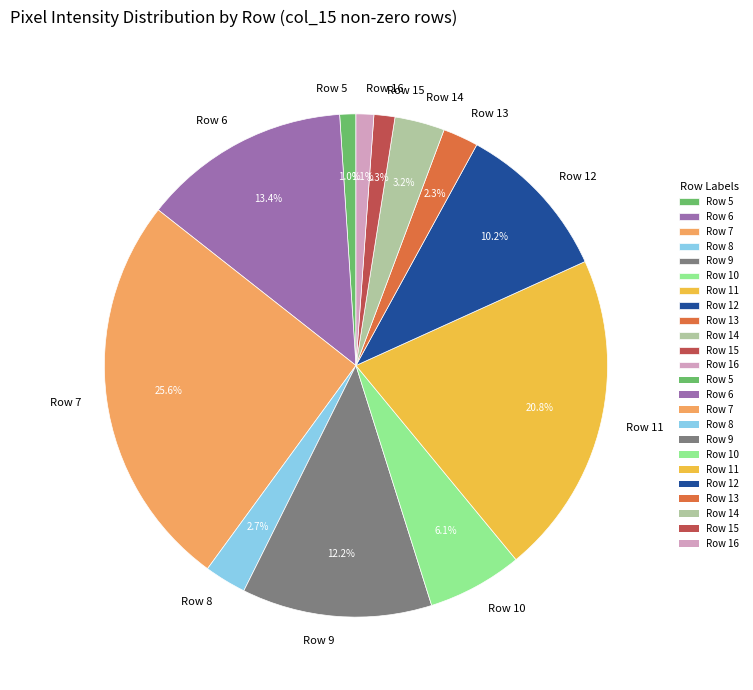

What percentage is the Row 10 slice, to the nearest percent?

6%